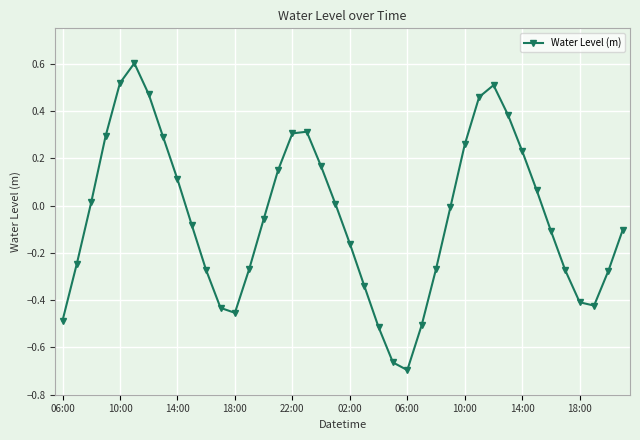

How many interior local valleys (lower than both neighbors) does the data have?

3